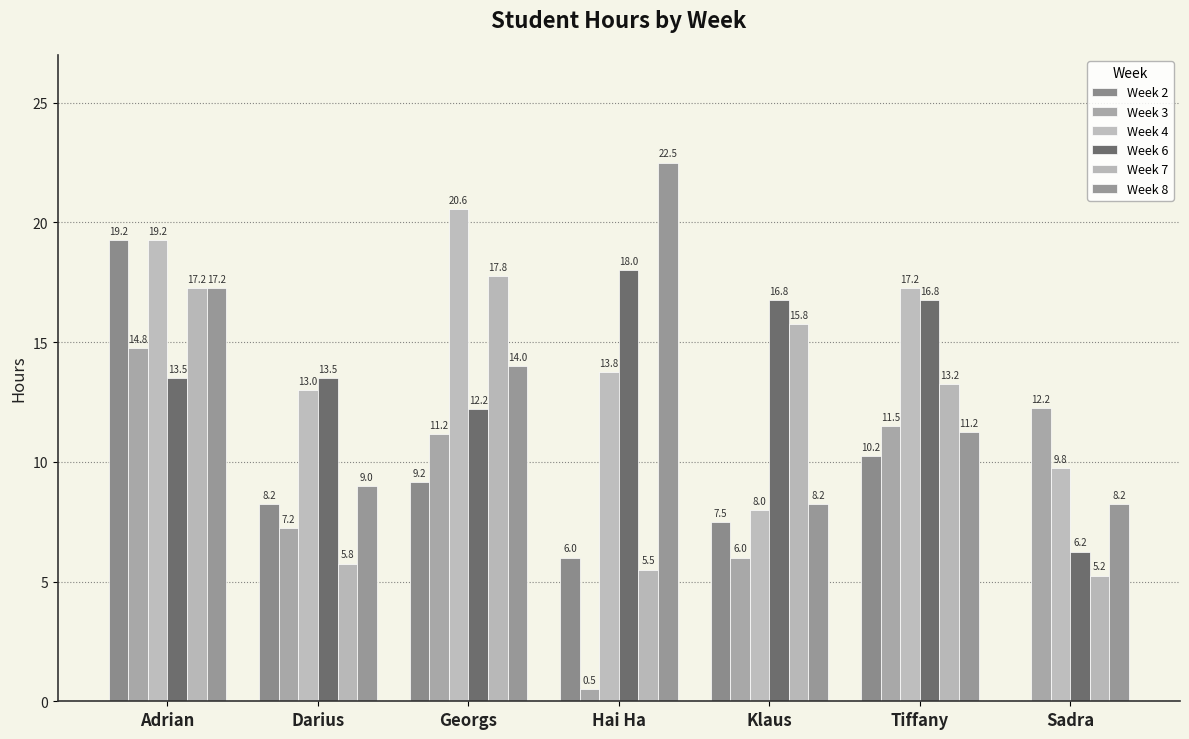

Are the bars grouped side by side (vs. stacked)?

Yes